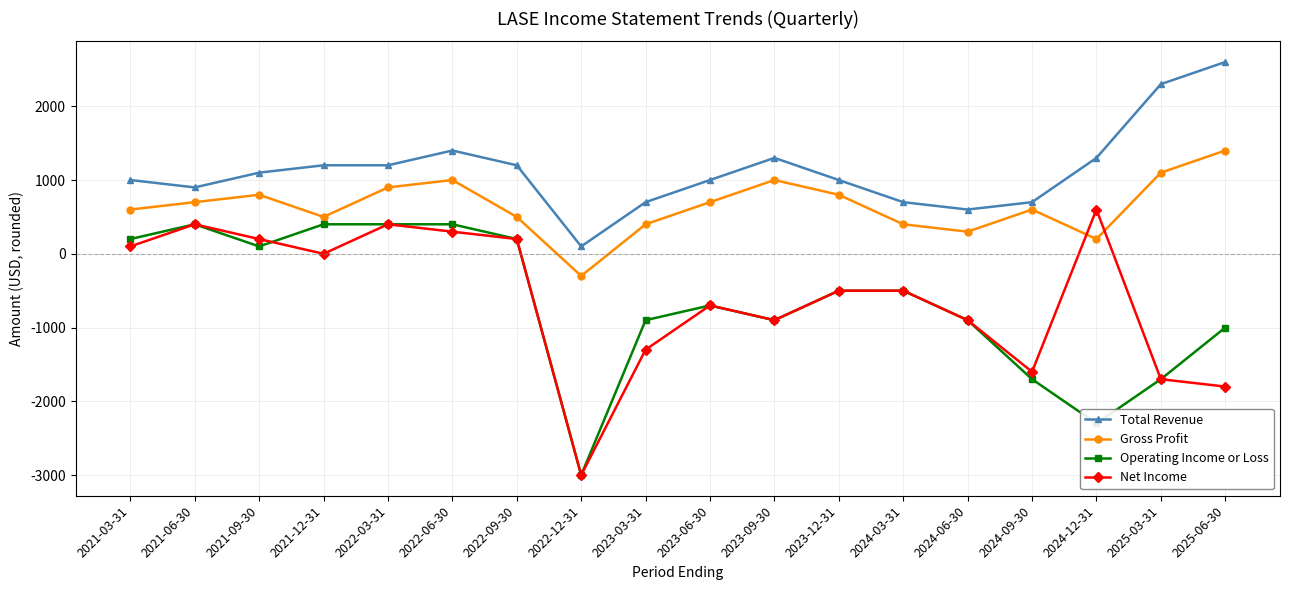

The value of Net Income at 2024-06-30 is -544. True or false?

False